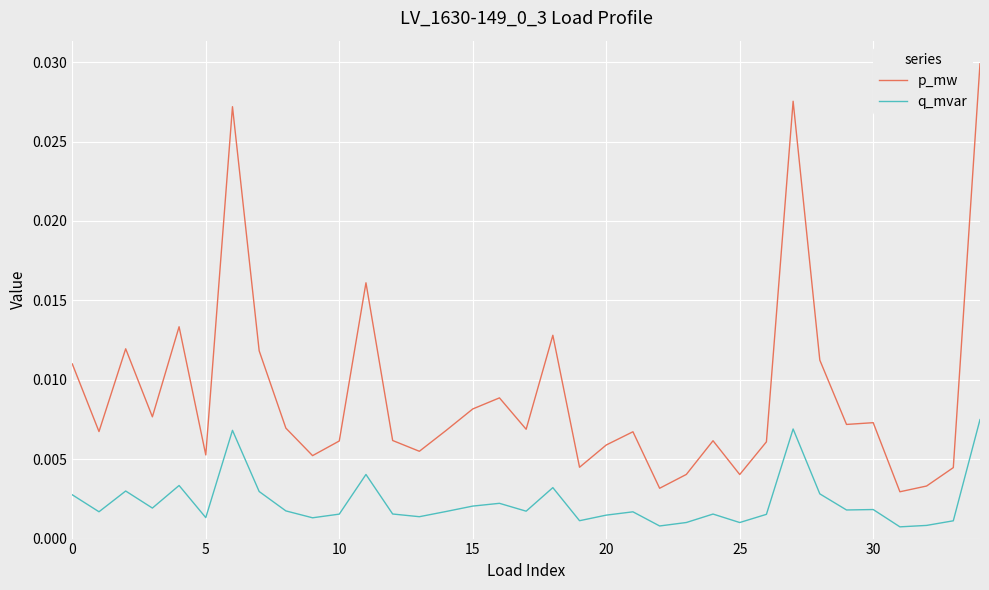

True or false: p_mw and q_mvar intersect in this chart.

False